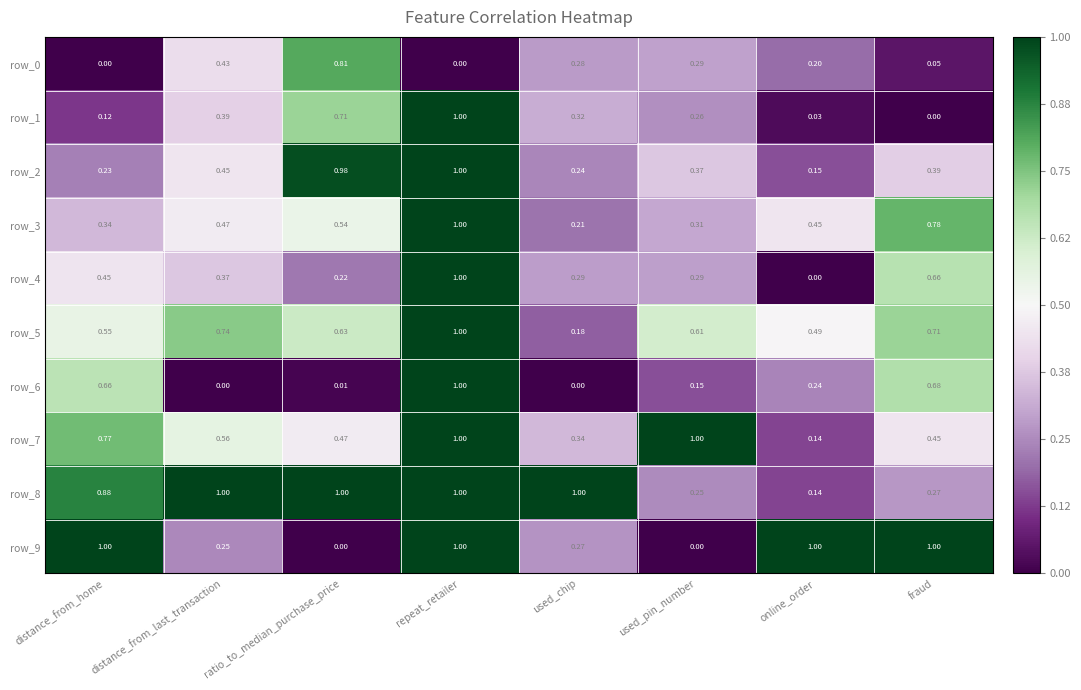

Is the value of row_4 at used_chip greater than the value of row_2 at distance_from_last_transaction?

No